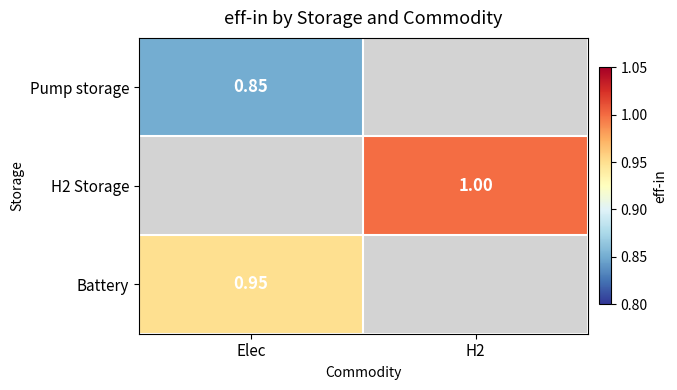

At how many categories does at least one series exceed 0?

2